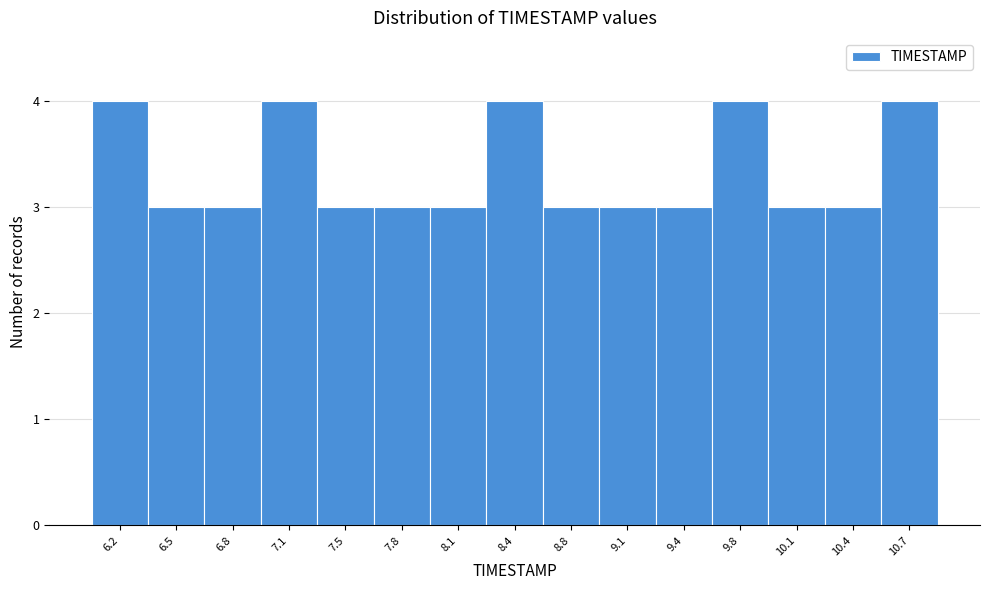

What is the height of the bar covering 9.60 to 9.90 on the x-axis? Neither the bar edges nor the heights are printed on the chart, so give them approximately, as read against the axes.

4